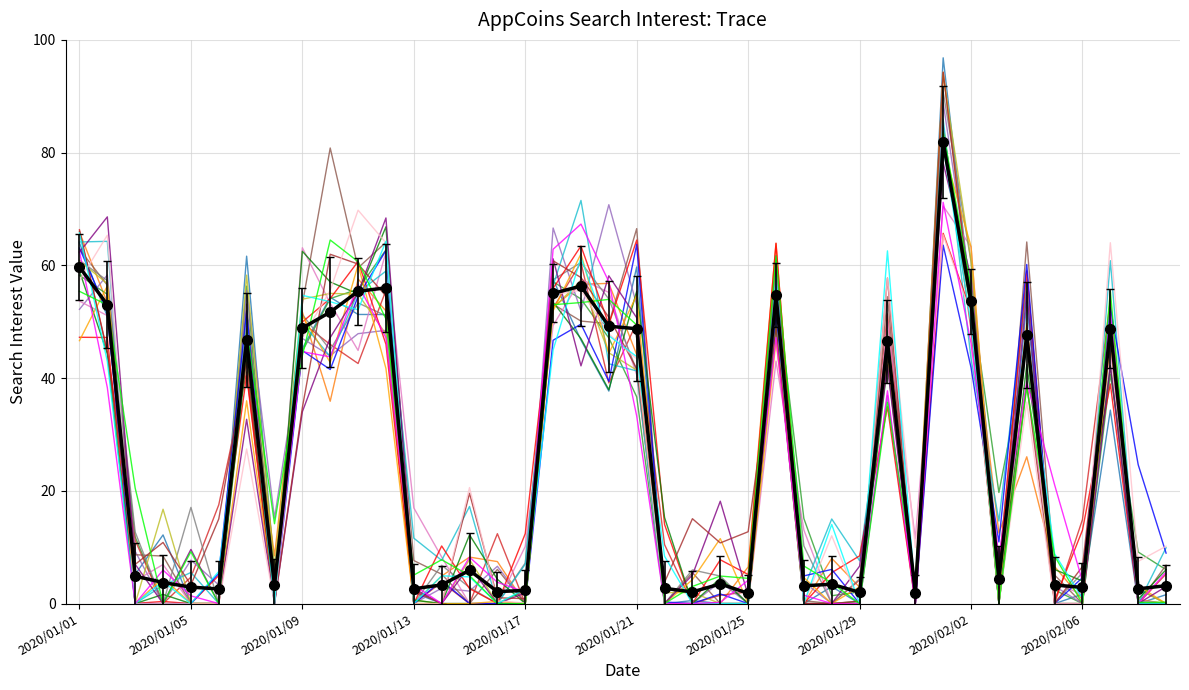

What is the greatest value displayed?

96.8